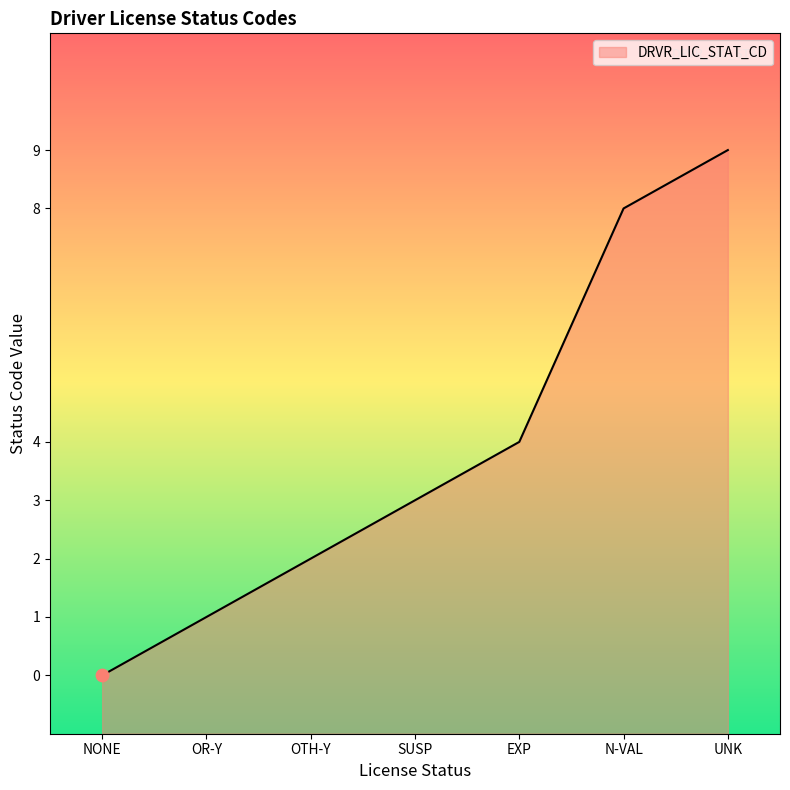

Which has a higher value, N-VAL or EXP?

N-VAL